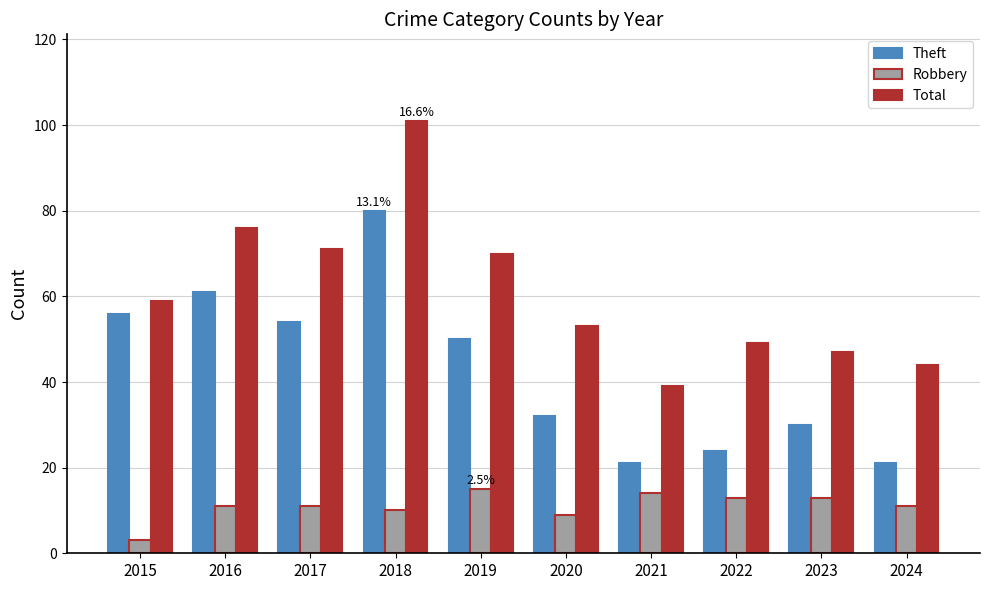

List the series in order of their peak value, lowest first.

Robbery, Theft, Total